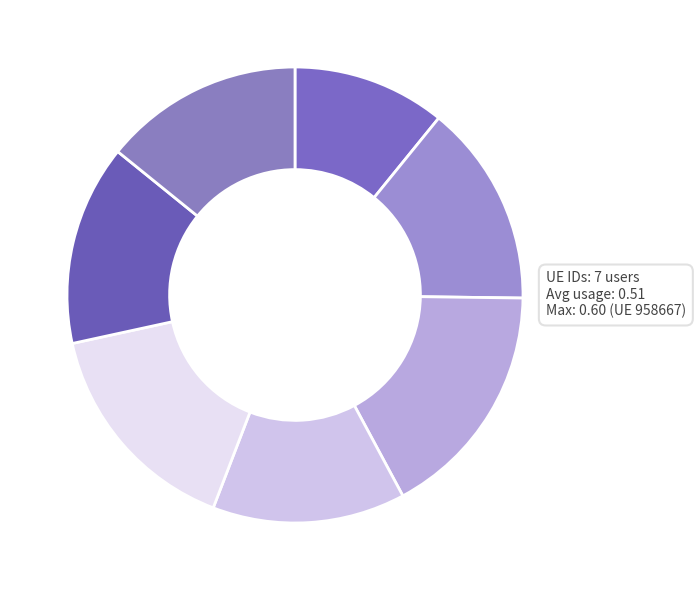

How many segments does this pie chart have?

7